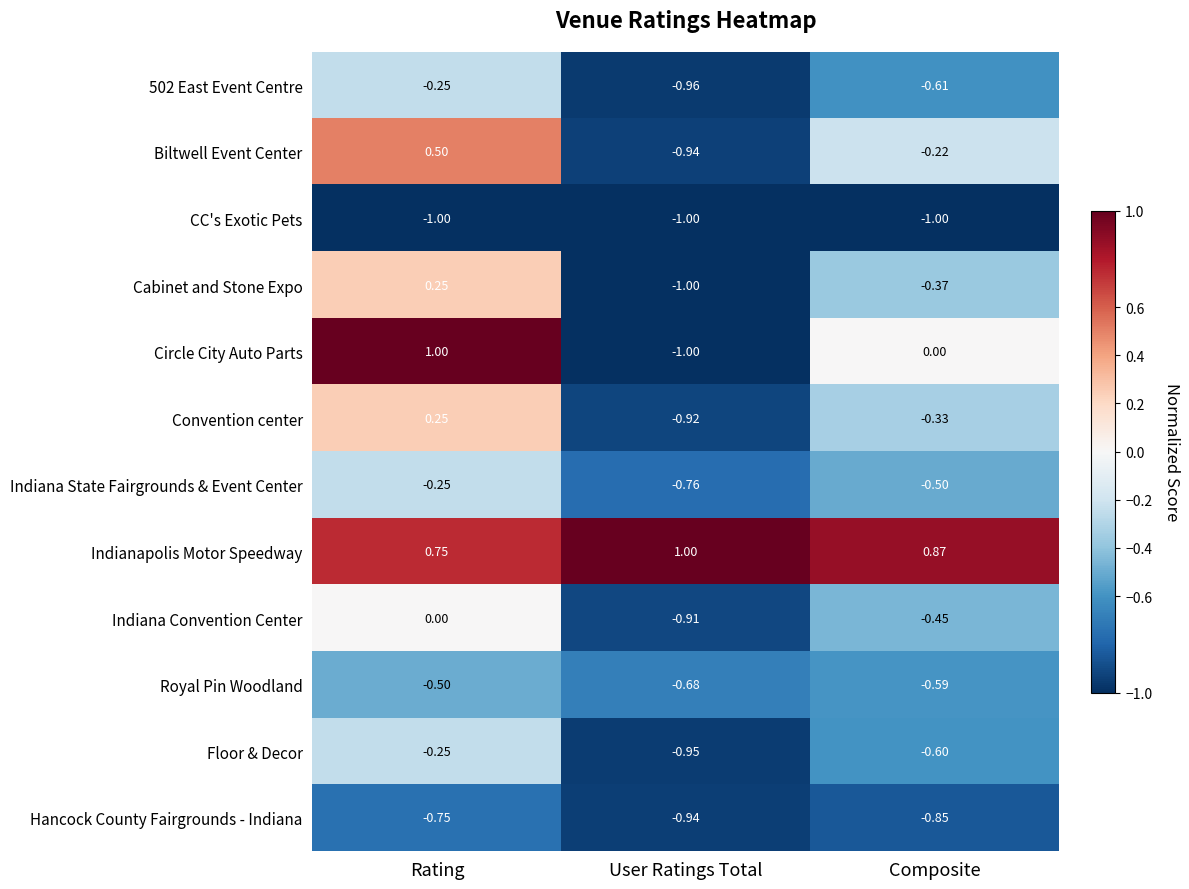

List the labels in order of Royal Pin Woodland value, smallest first.

User Ratings Total, Composite, Rating